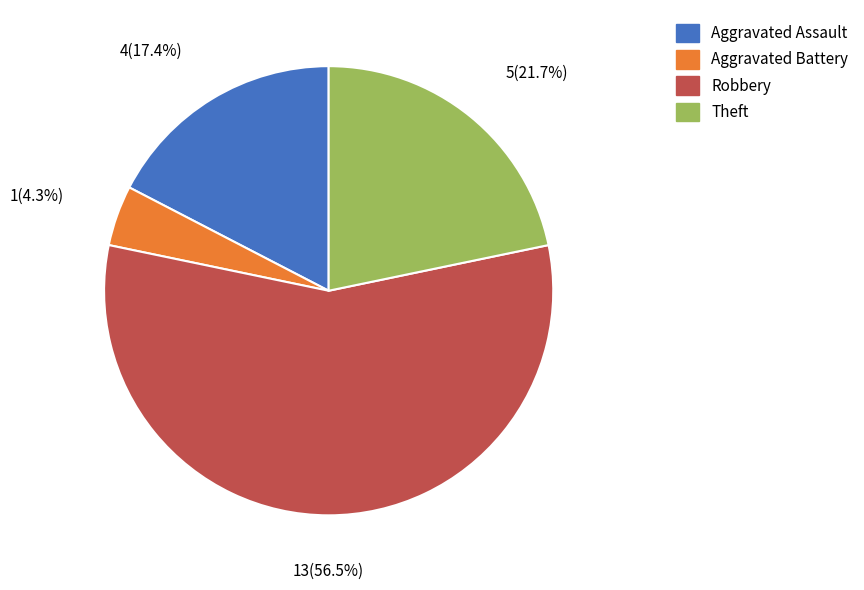

Rank the categories by value from highest to lowest.

Robbery, Theft, Aggravated Assault, Aggravated Battery